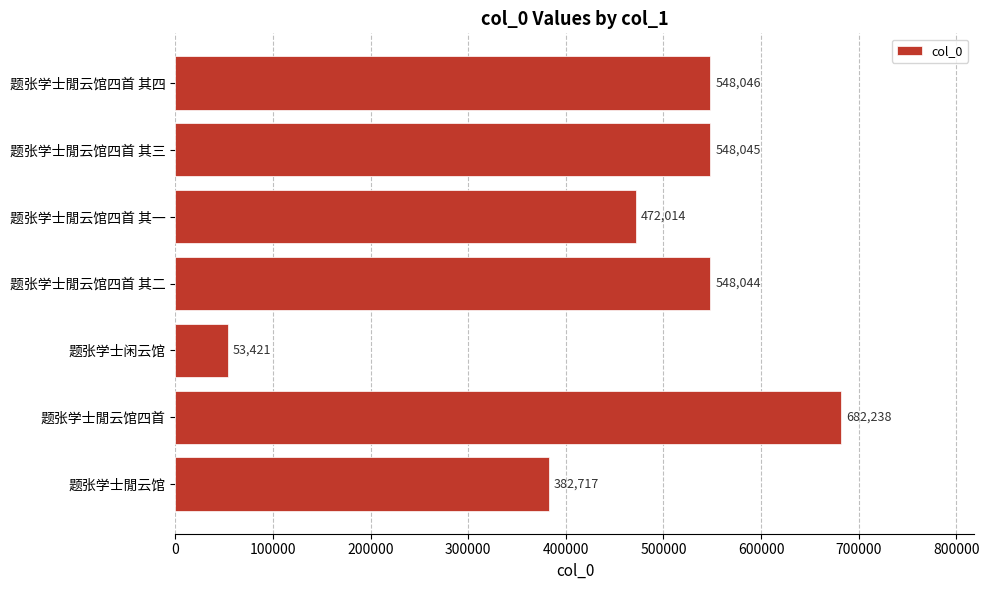

The value at 题张学士闲云馆 is 53421. True or false?

True